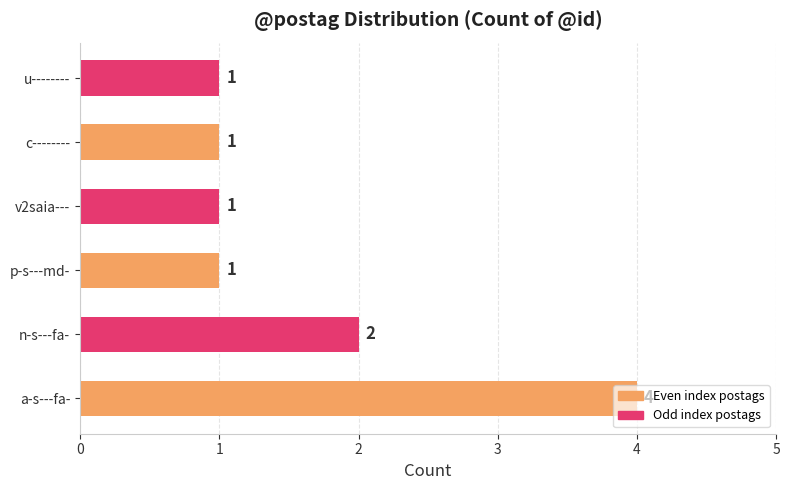

The chart shows a value of 4 at a-s---fa-. True or false?

True